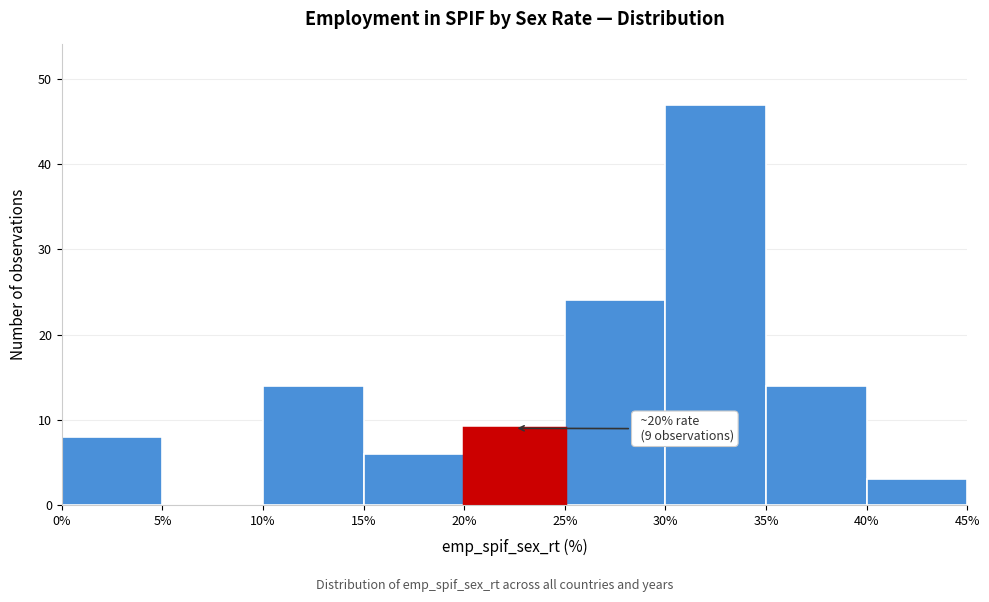

Over which range of the x-axis is the bar tallest?

30% to 35%